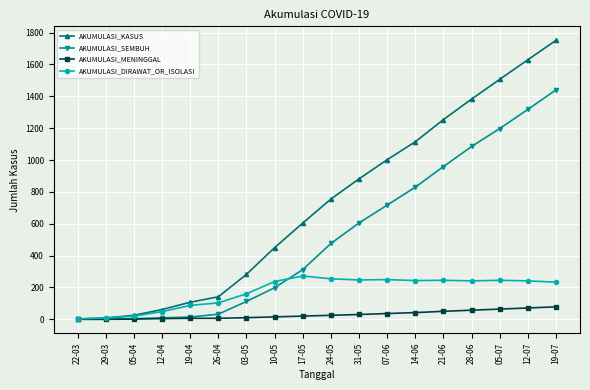

Which category has the highest value in the AKUMULASI_SEMBUH series?

19-07